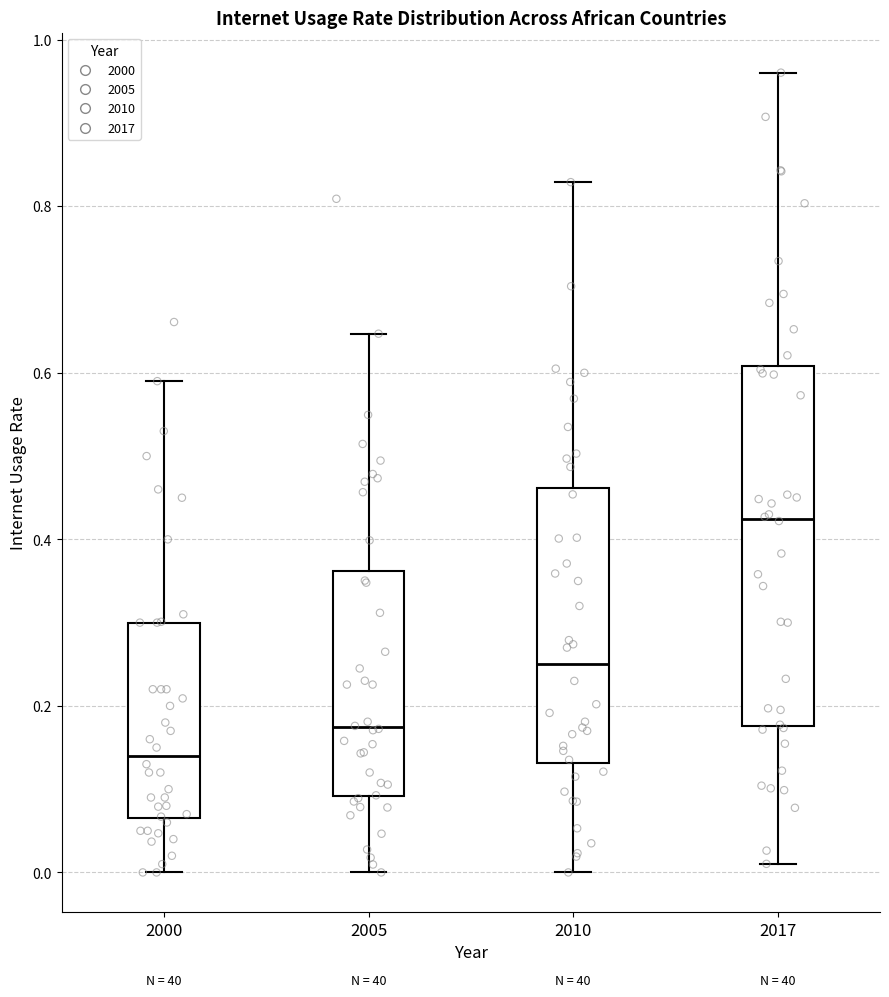

Where is the upper edge of the box at x = 2010 on the y-axis? The values are not printed on the chart, so give them approximately, as read against the axis.

0.46